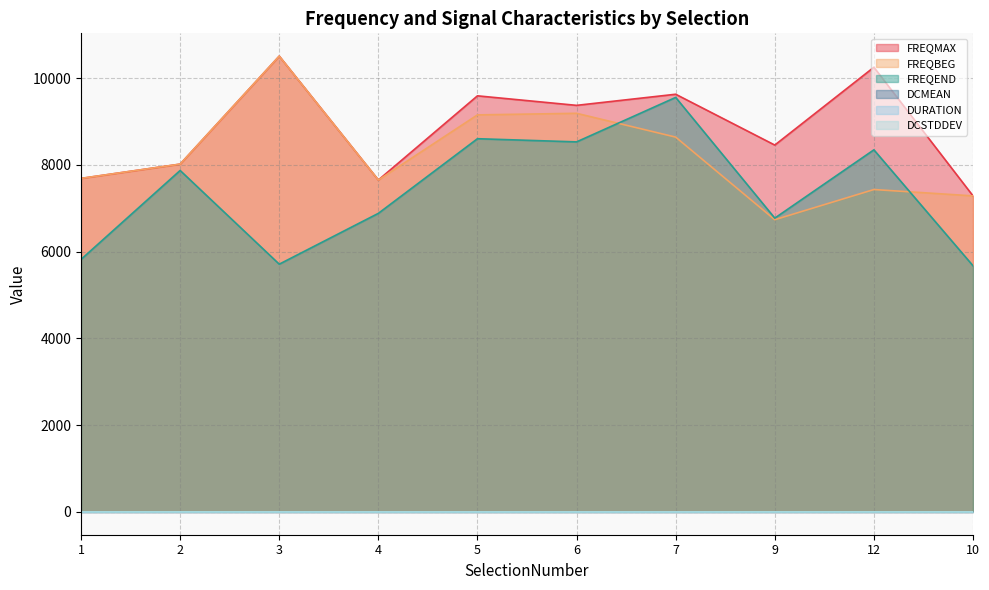

What is the difference between the maximum and minimum values in the DCMEAN series?

0.1